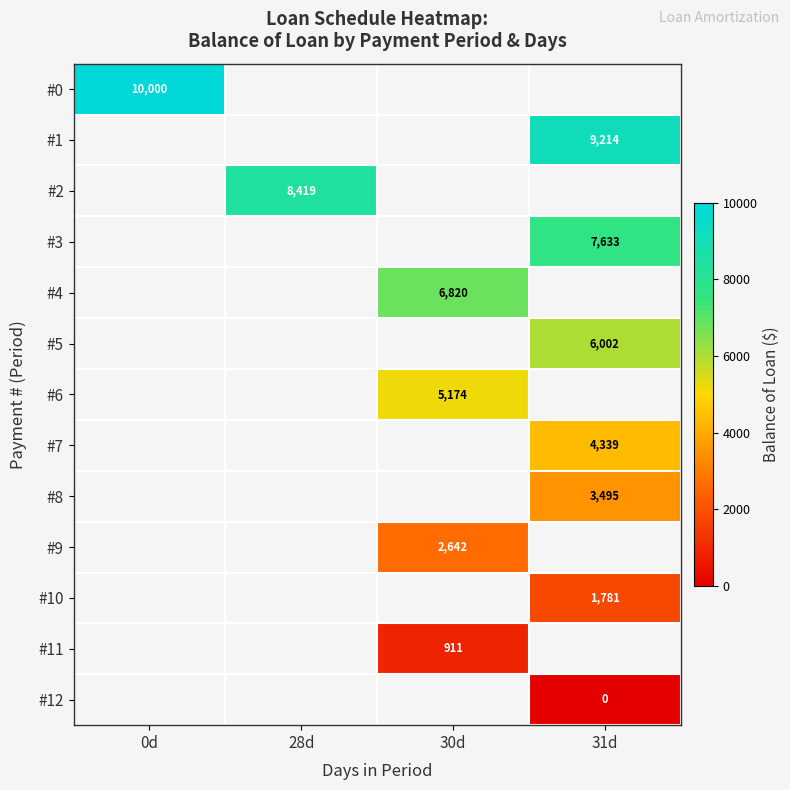

At how many categories does at least one series exceed 4127?

4